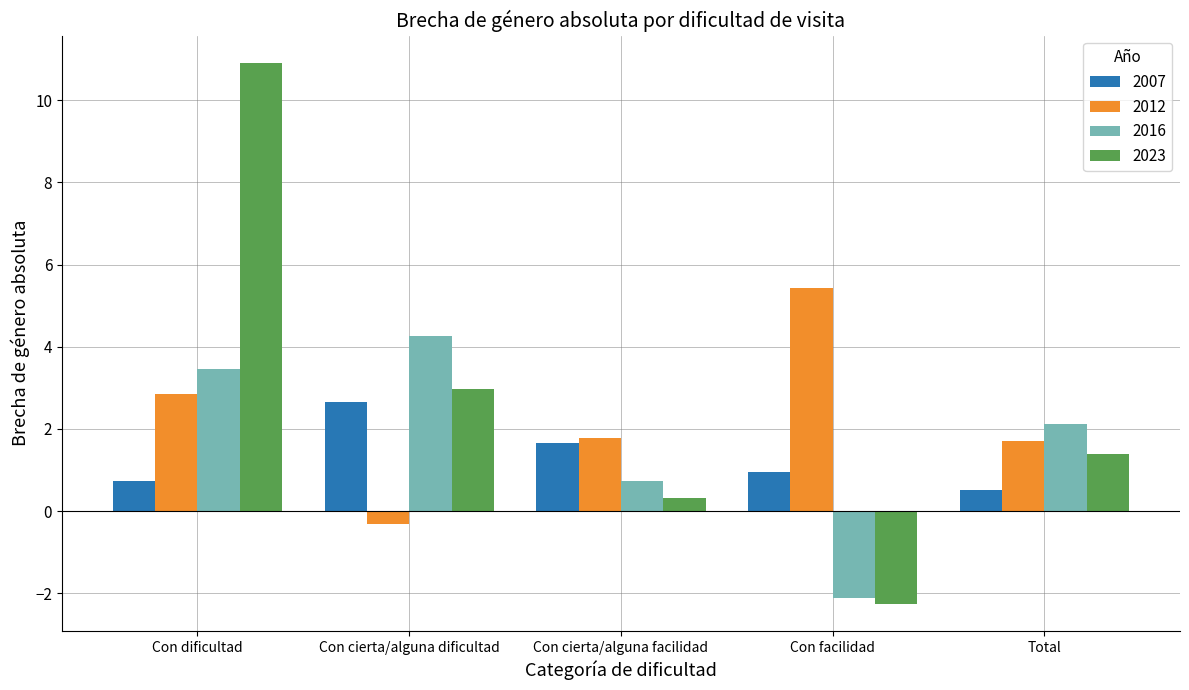

What is the sum of all 2016 values?

8.5